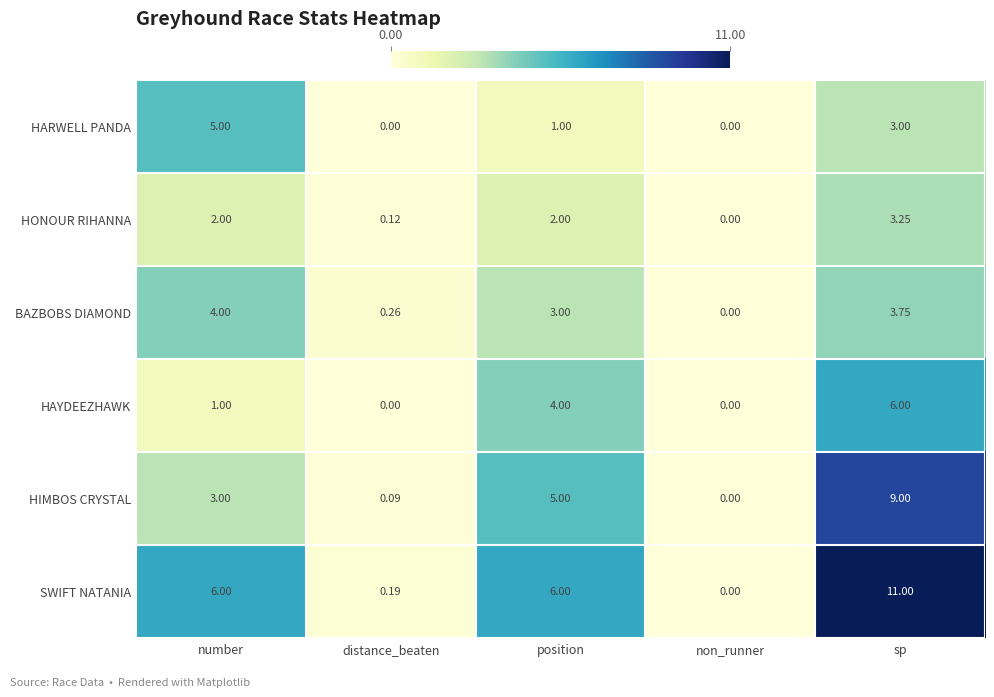

What is the spread (max minus min) of values at number?

5.0